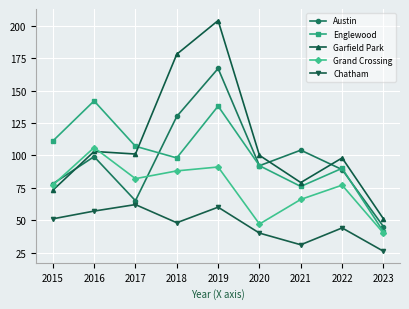

True or false: Englewood and Chatham cross at least once.

False